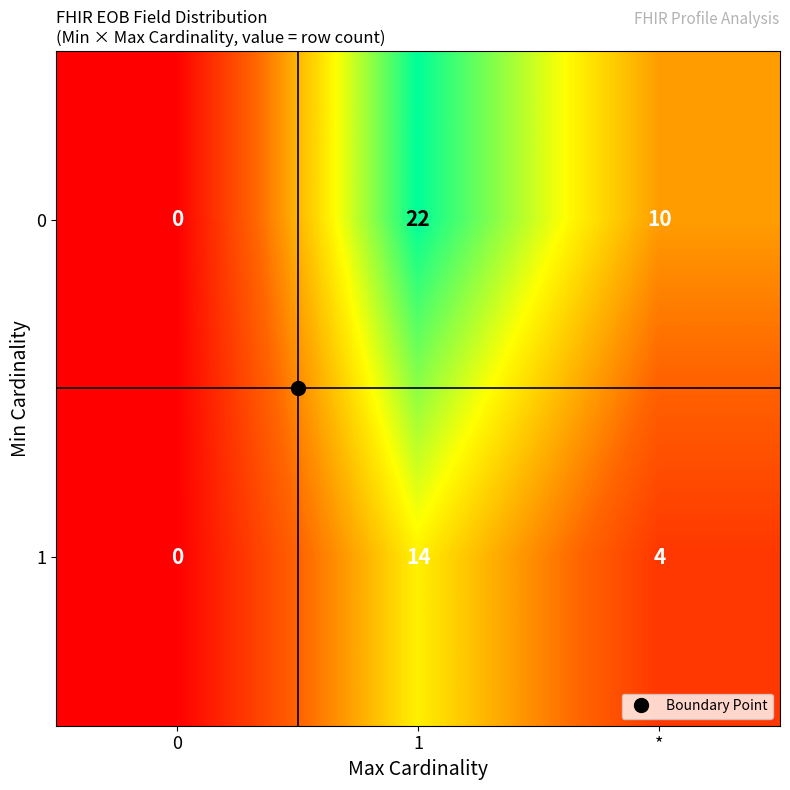

Is it true that 1 equals 0 at 0?

True